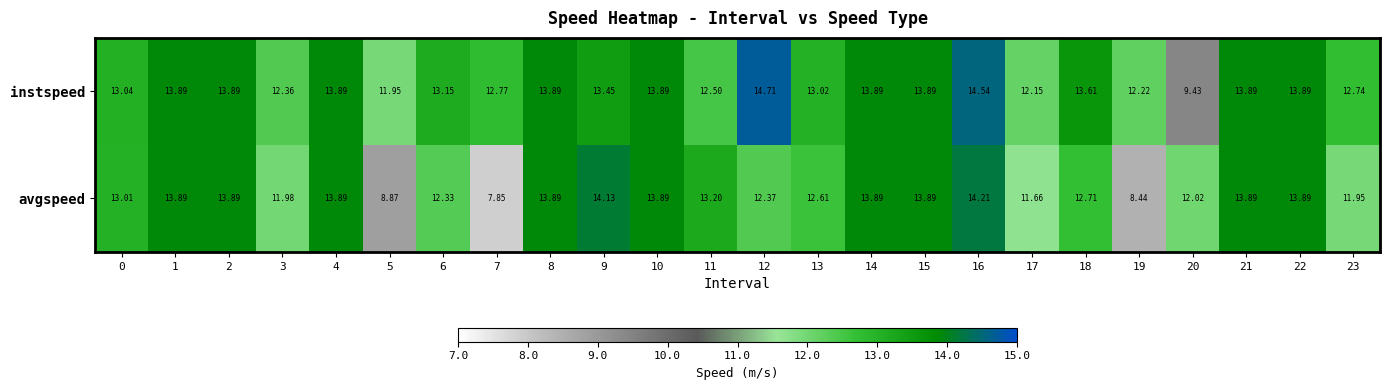

Which label corresponds to the smallest value in the chart?

7